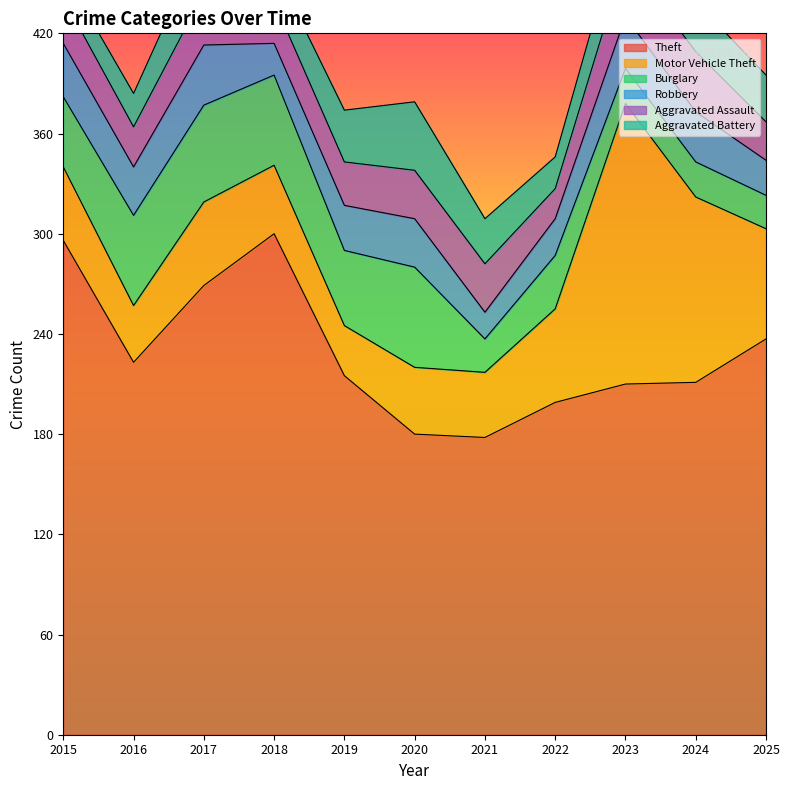

What is the smallest value displayed?

16